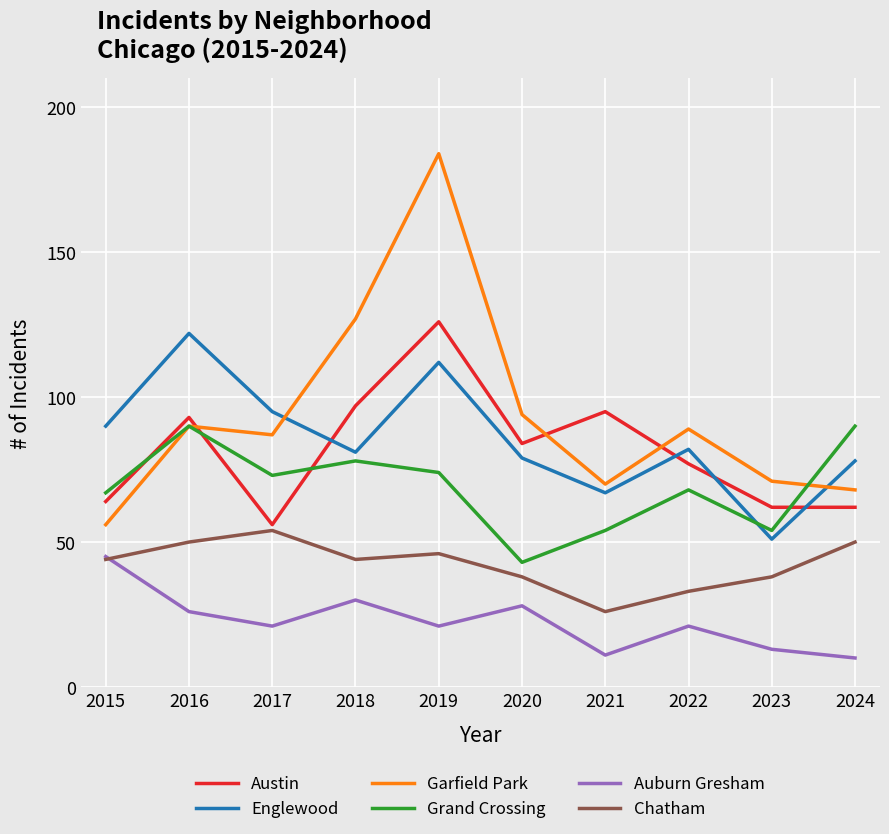

At which category does Englewood reach its first local peak?

2016